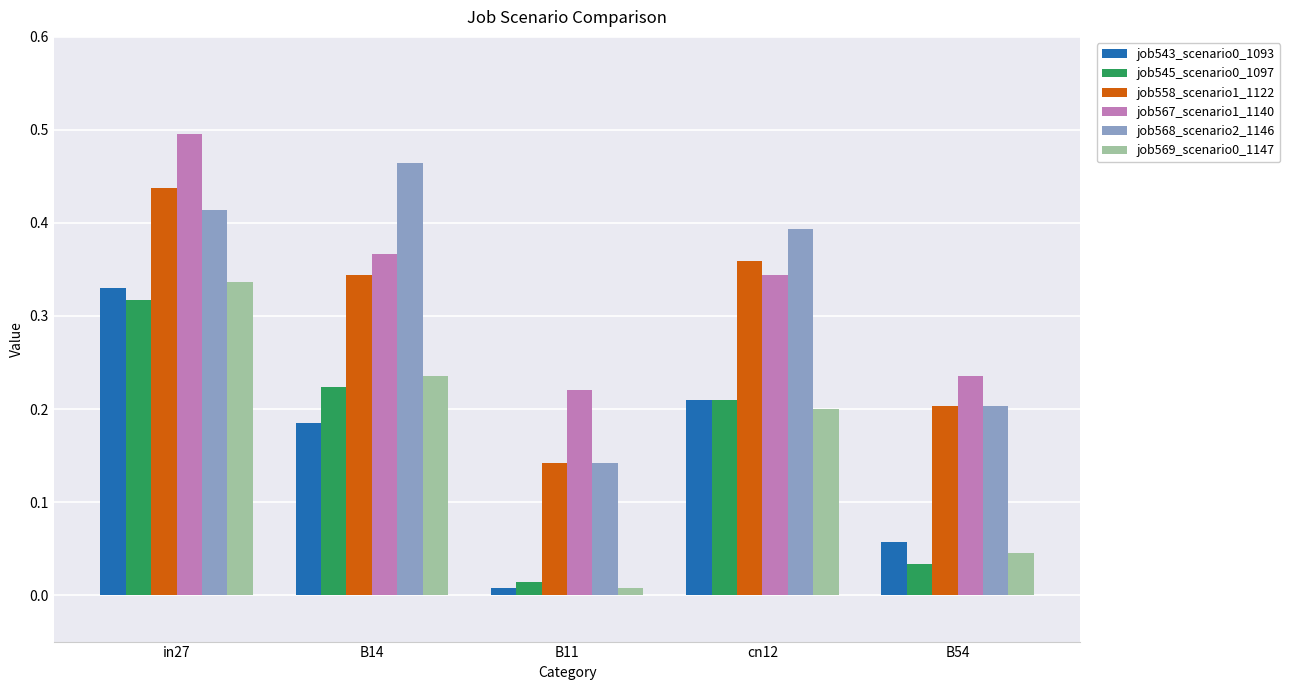

What is the sum of all job545_scenario0_1097 values?

0.8